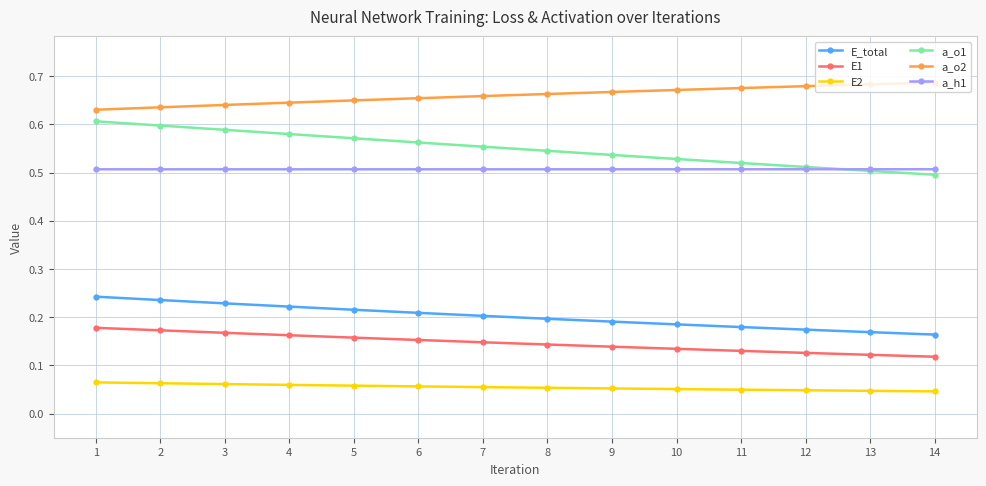

Is the value of a_h1 at 7 greater than the value of E2 at 12?

Yes